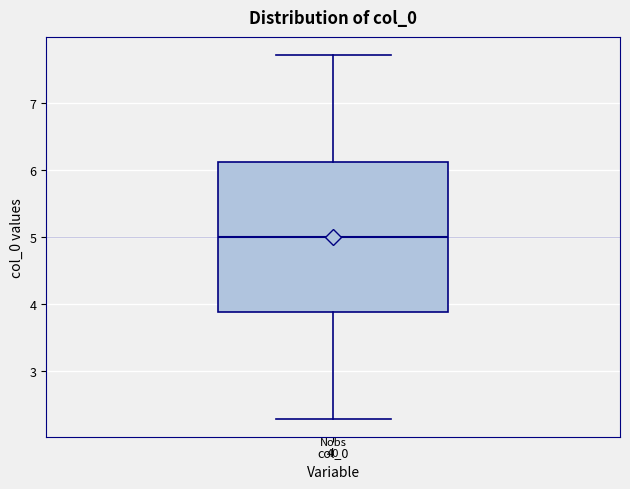

Read this box plot against the y-axis: the position of the median line, the range covered by the box, and the ends of both whiskers. The values are not printed on the chart, so give them approximately, as read against the axis.

median 5.0, box 3.9 to 6.1, whiskers 2.3 to 7.7